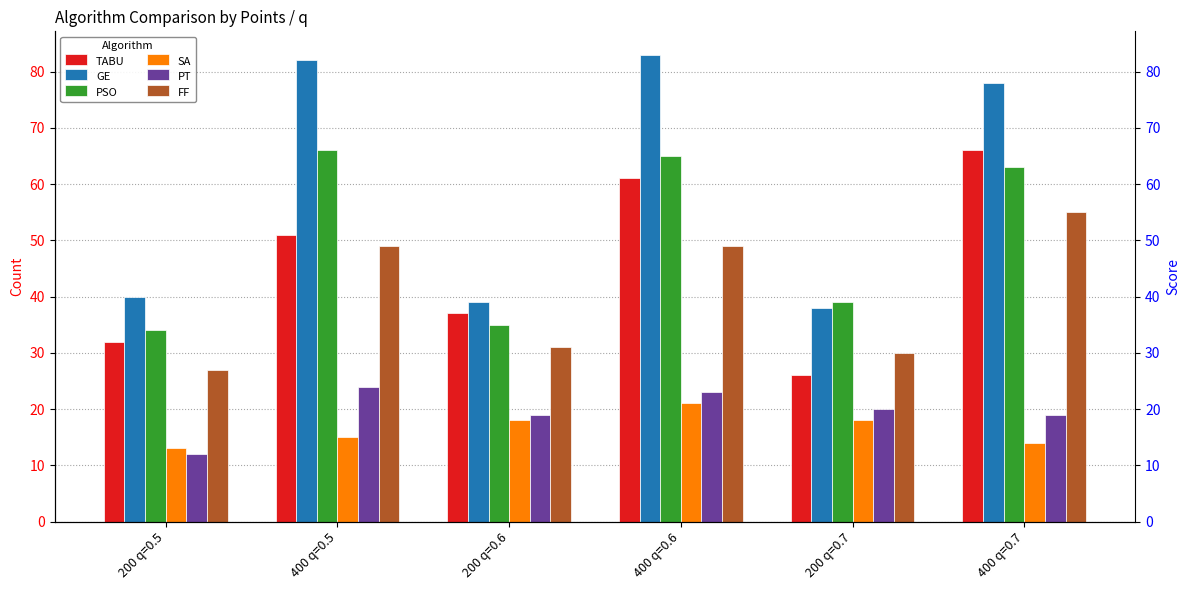

Is the value of FF at 400 q=0.5 greater than the value of PT at 200 q=0.6?

Yes